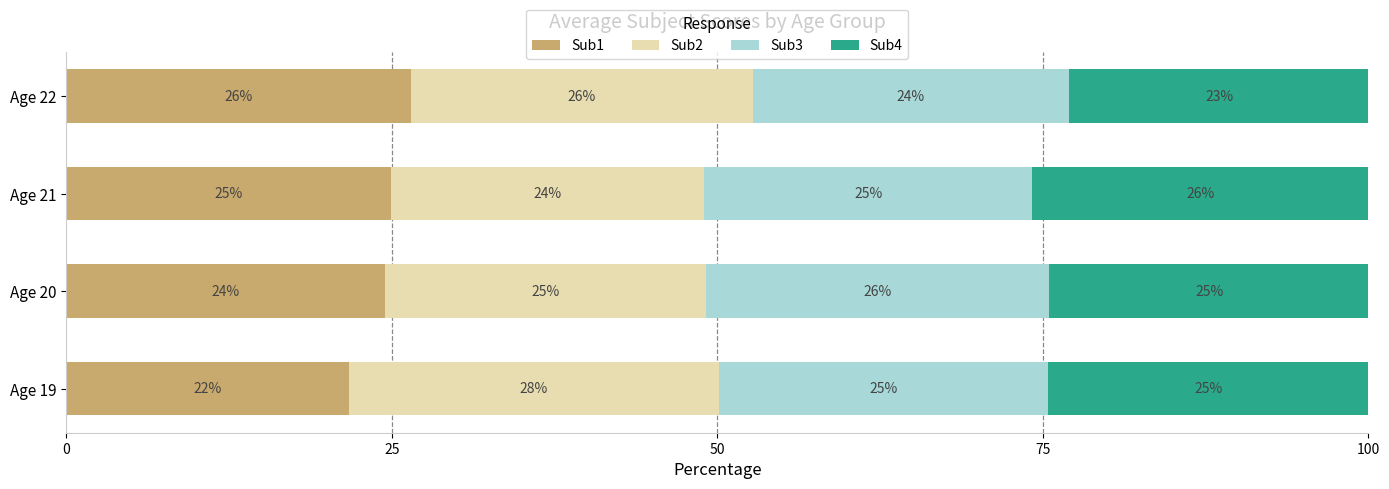

What is the total value across all series at Age 21?

100.0